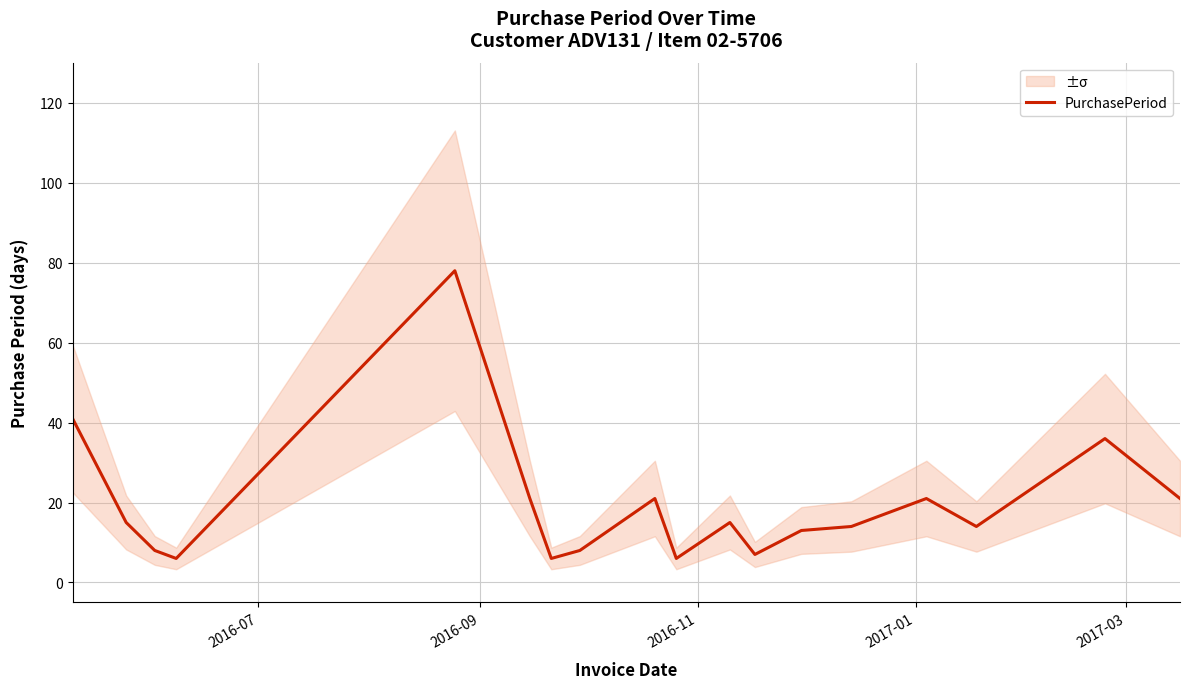

What is the highest value of the PurchasePeriod series?

78